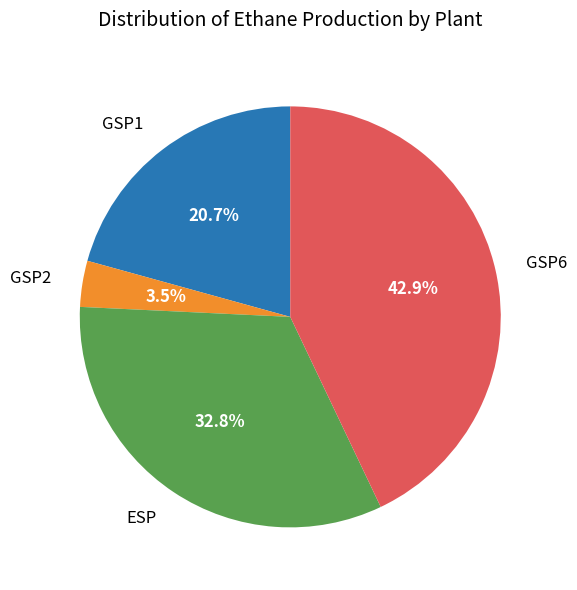

Which has a higher value, GSP2 or ESP?

ESP